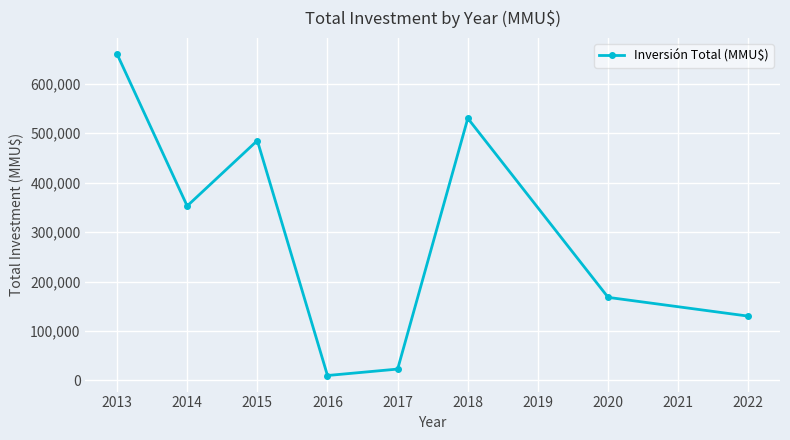

How many values are below 352780?

4